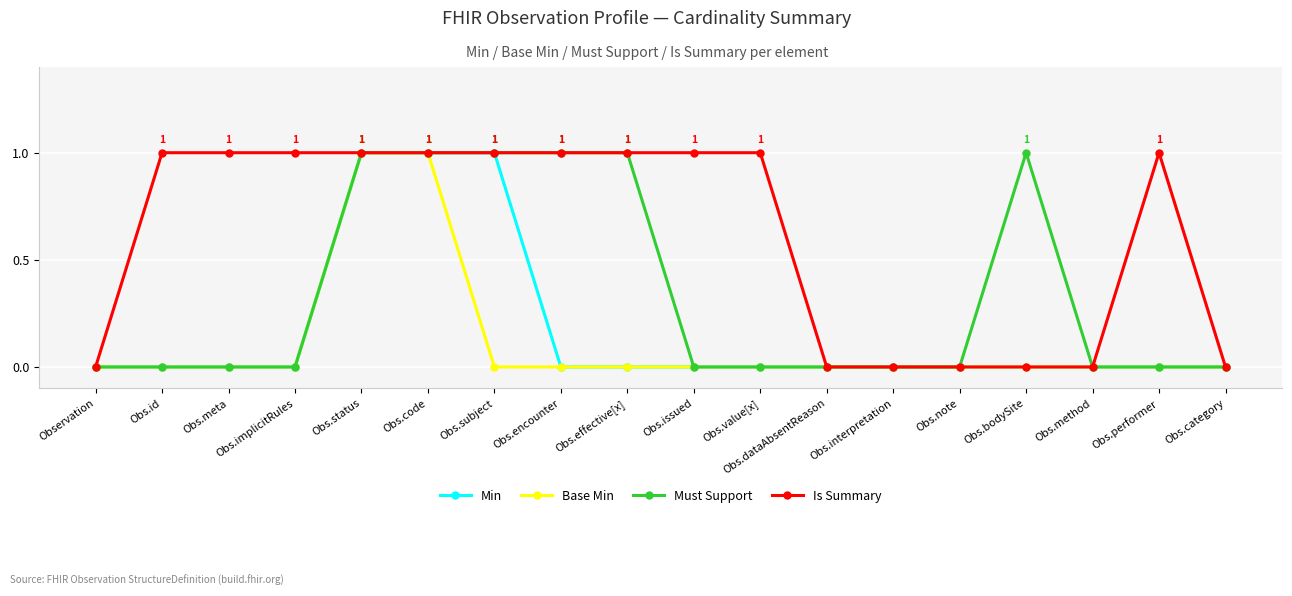

What position from the left is Obs.meta?

3